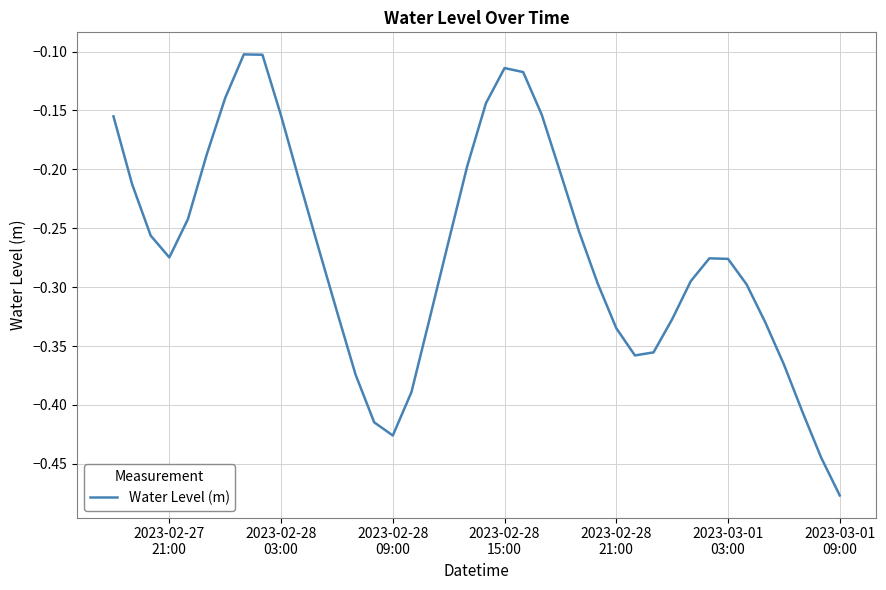

What is the difference between the maximum and minimum values?

0.4